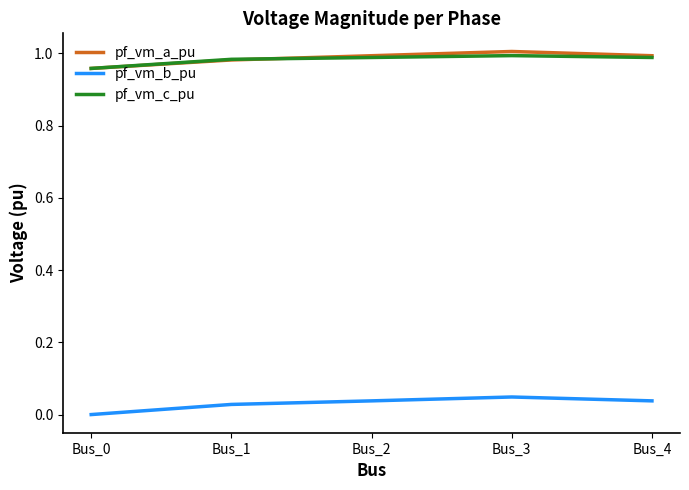

How many lines are shown in the chart?

3